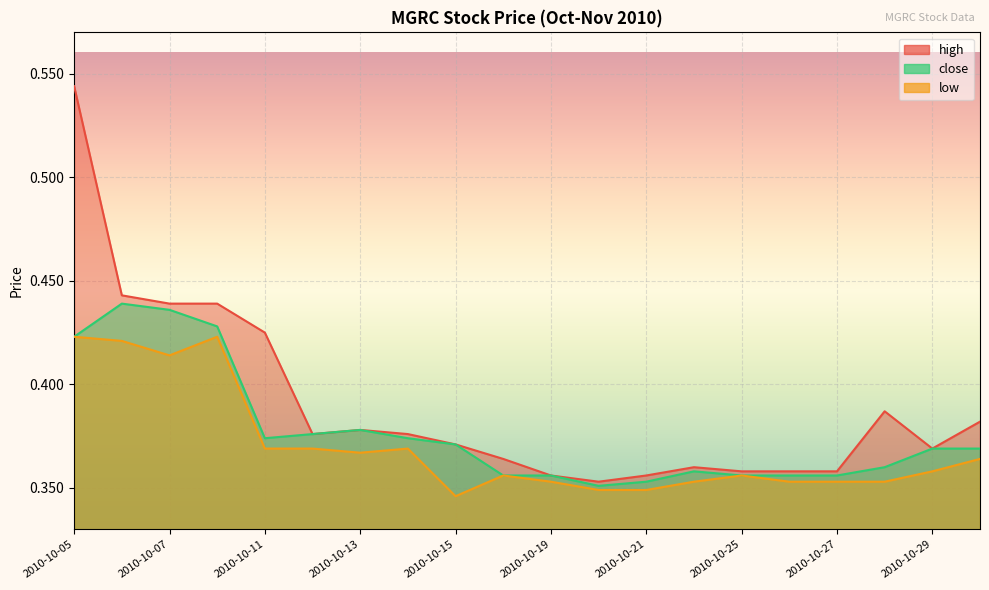

Does the chart display data point markers on the line(s)?

No